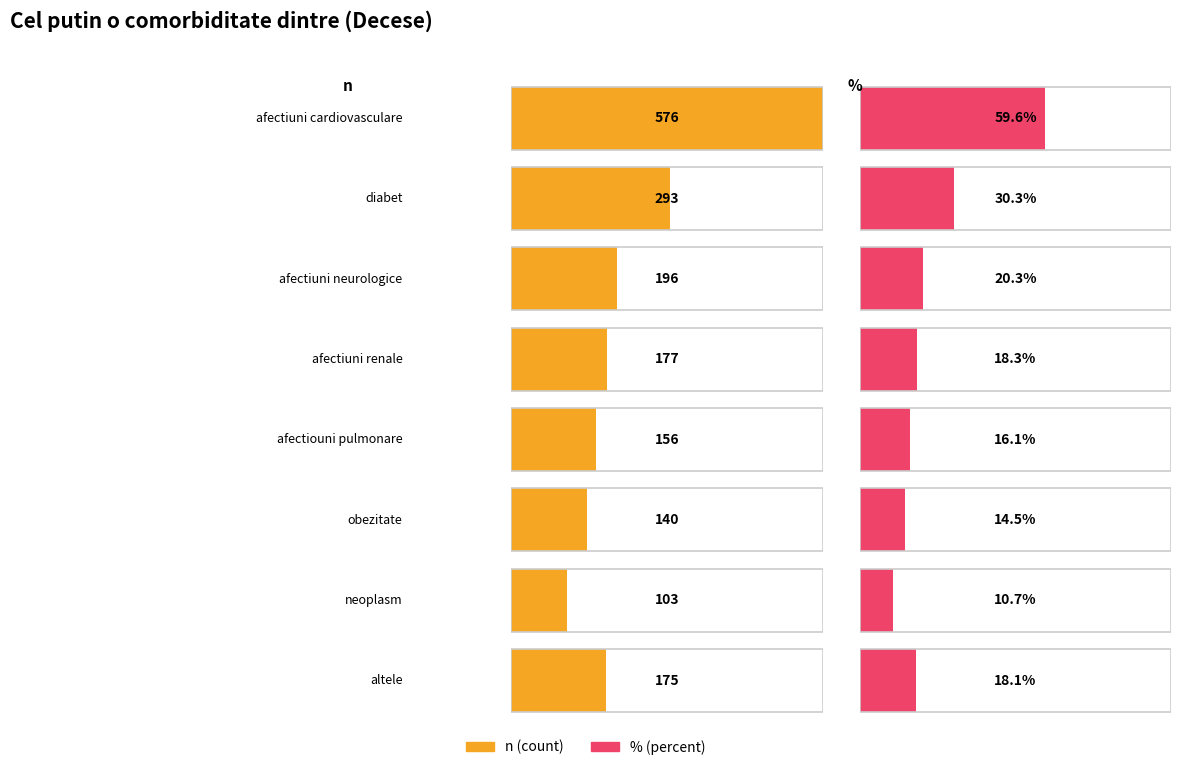

At which category is the sum across all series the highest?

afectiuni cardiovasculare